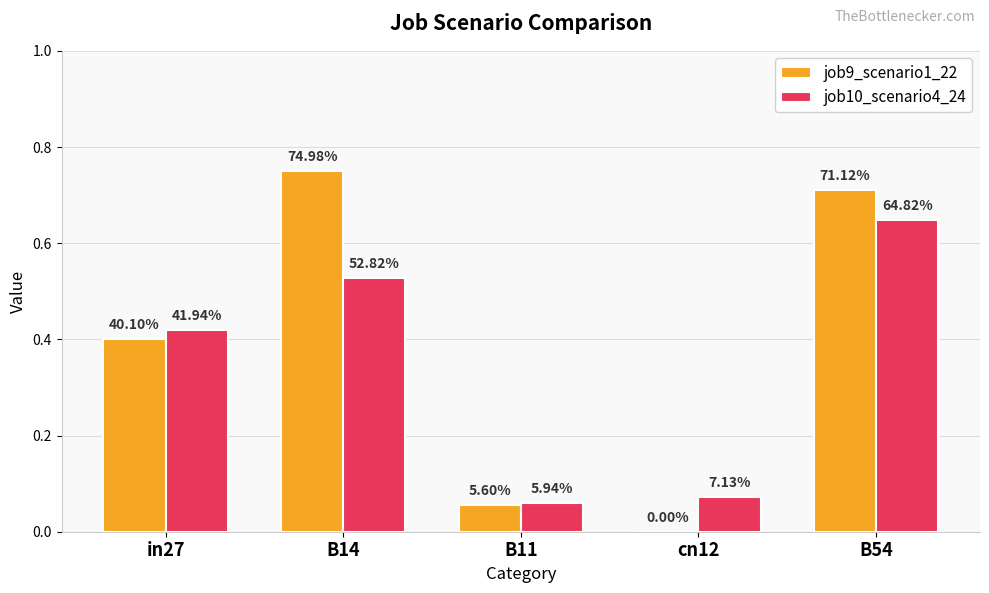

Where is job10_scenario4_24 nearest to the value 0?

B11